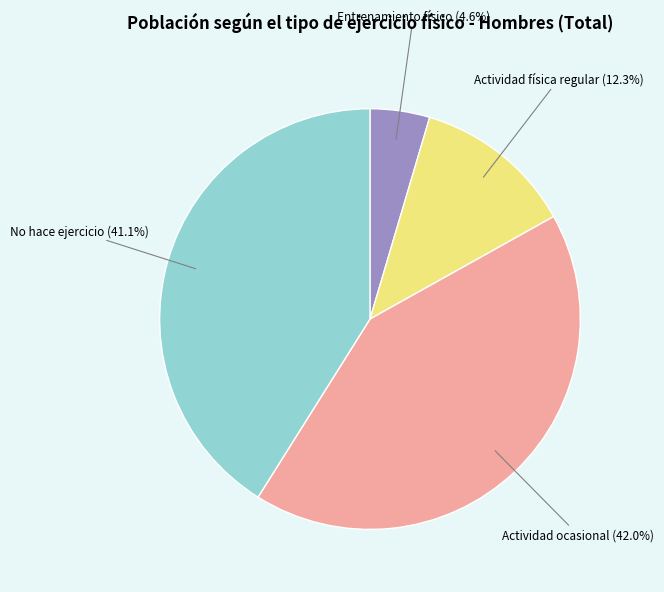

Does any single category account for the majority?

No